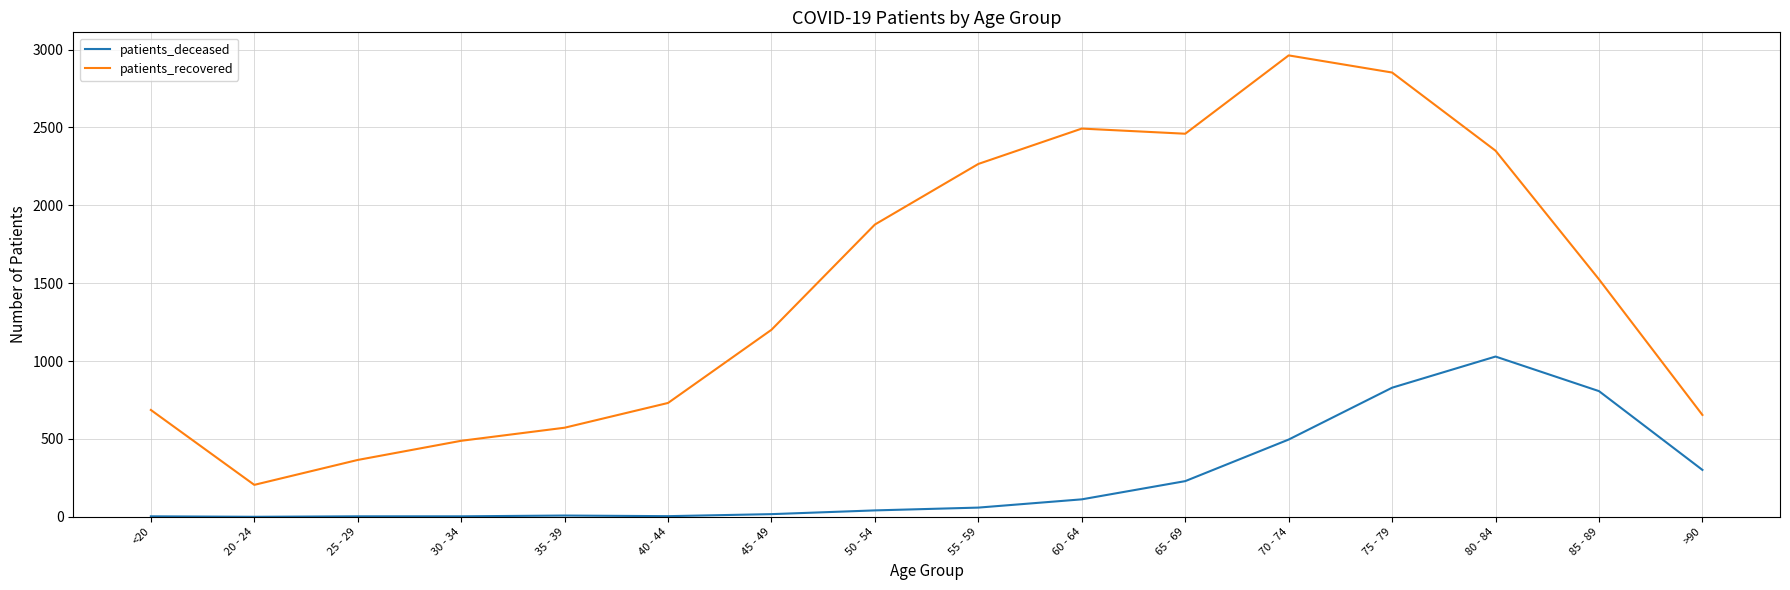

What is the sum of the patients_recovered values at 25 - 29 and 40 - 44?

1096